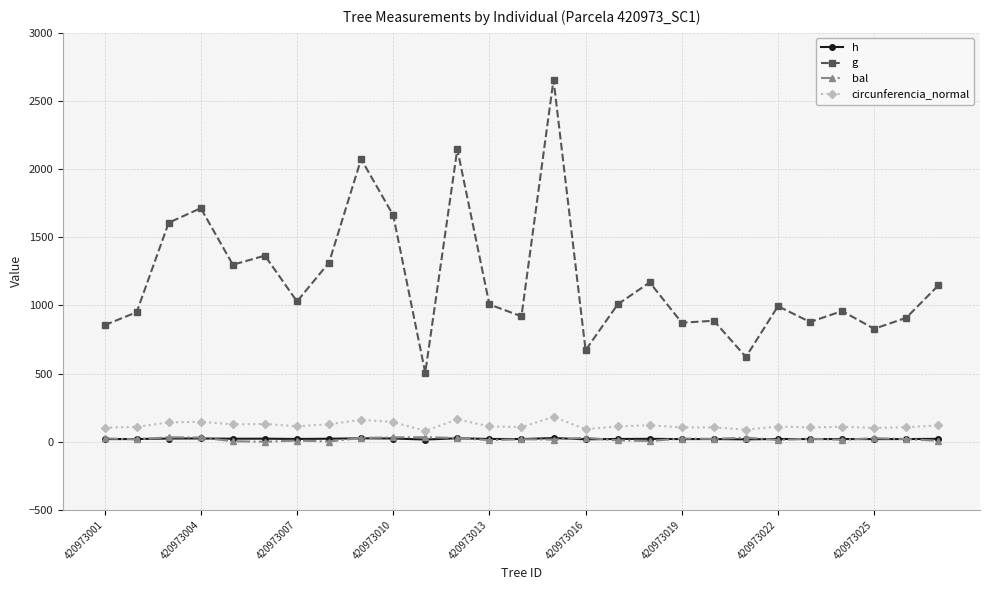

What is the maximum value for bal?

33.9